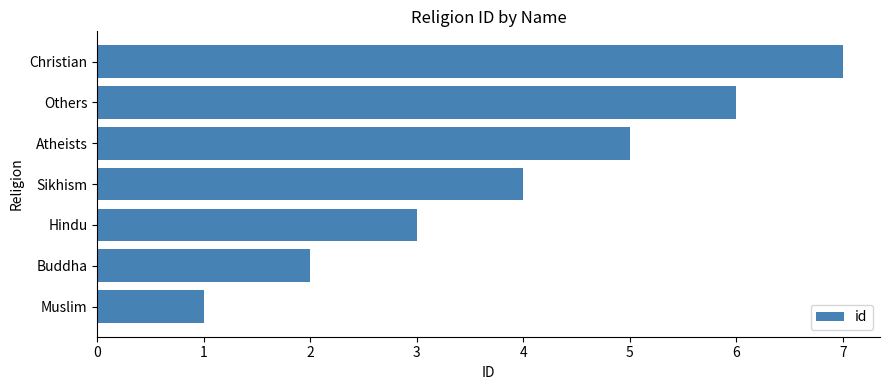

Does the chart contain stacked bars?

No